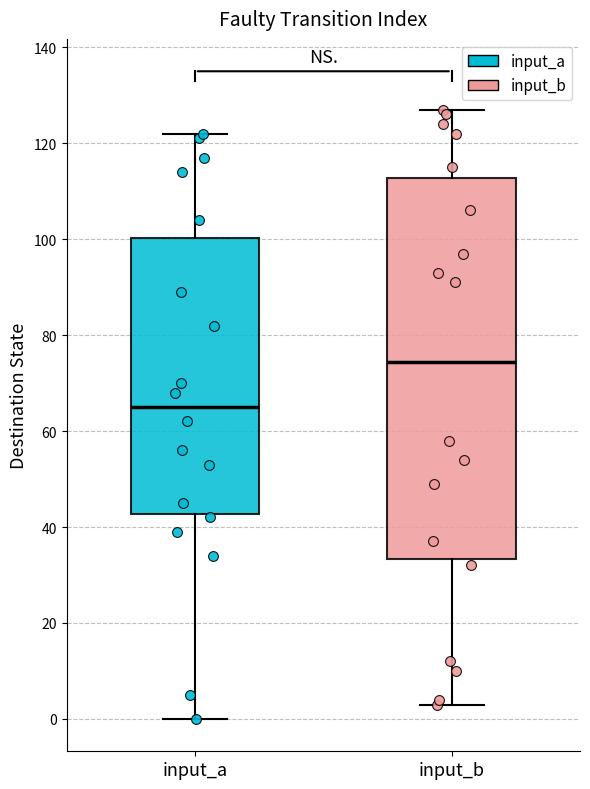

Which box has the lowest median line?

input_a